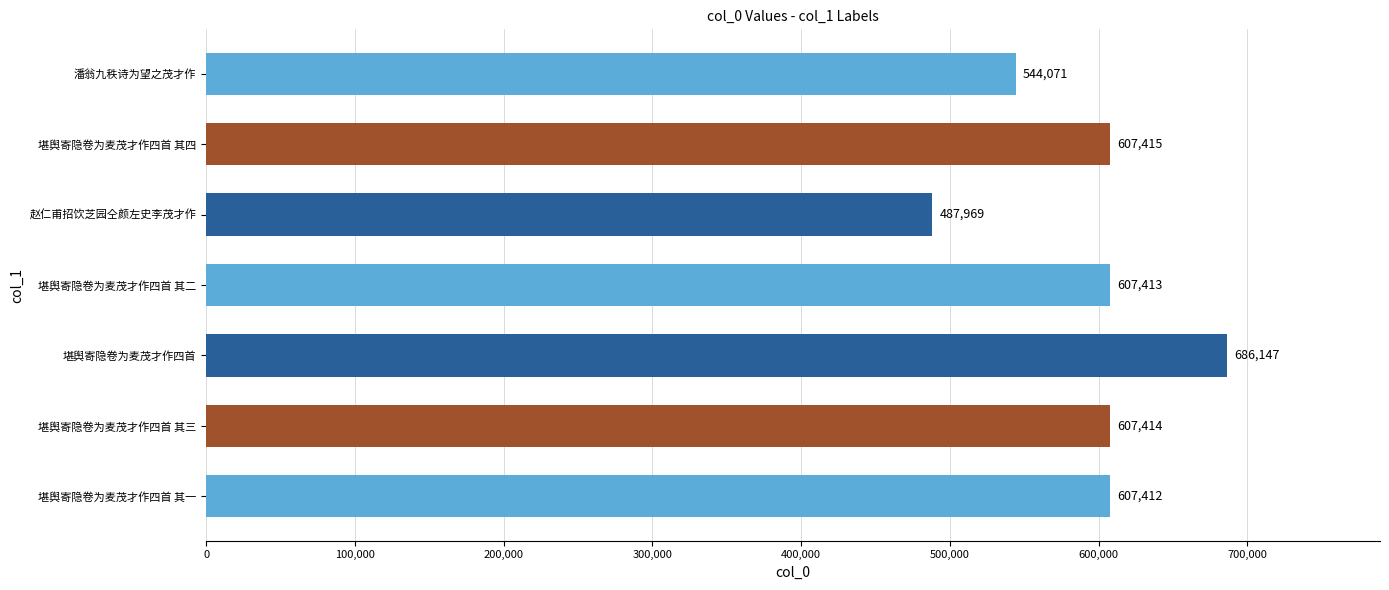

What is the ratio of the value at 堪舆寄隐卷为麦茂才作四首 其二 to the value at 堪舆寄隐卷为麦茂才作四首 其一?

1.0